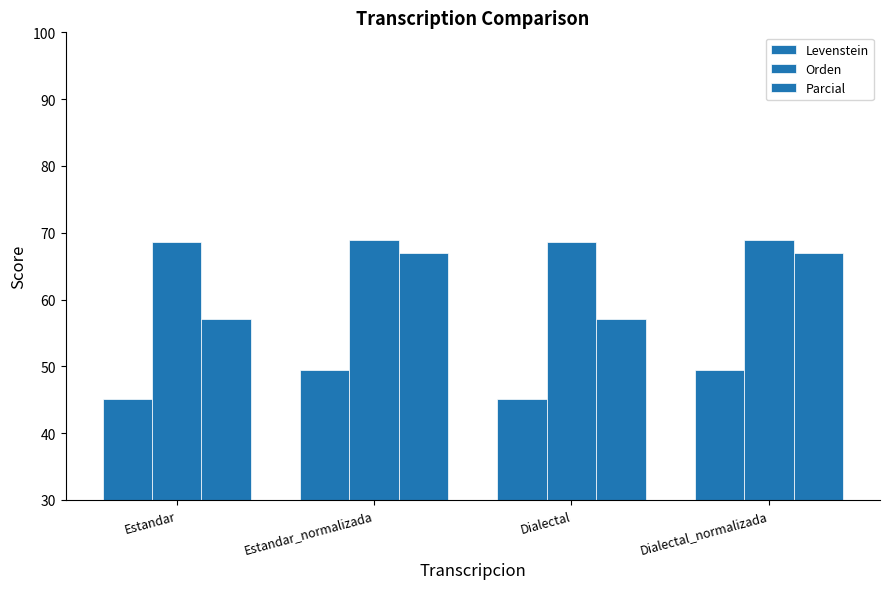

How many groups of bars are there?

4